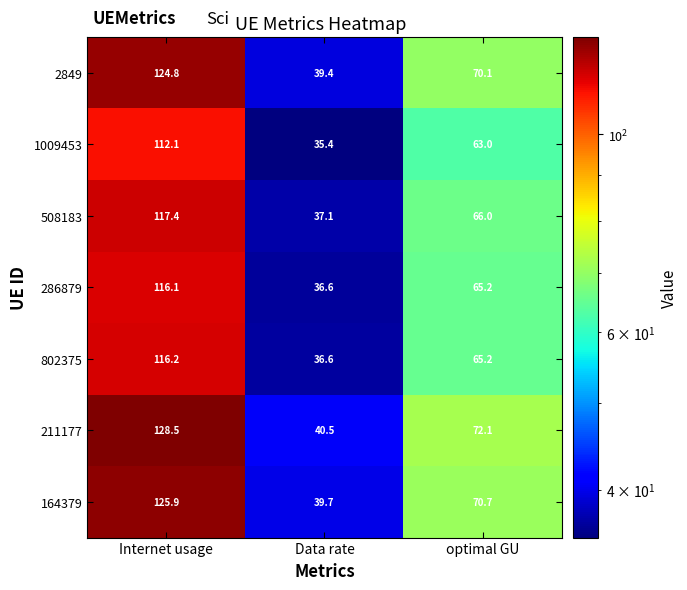

At how many categories does at least one series exceed 81?

1